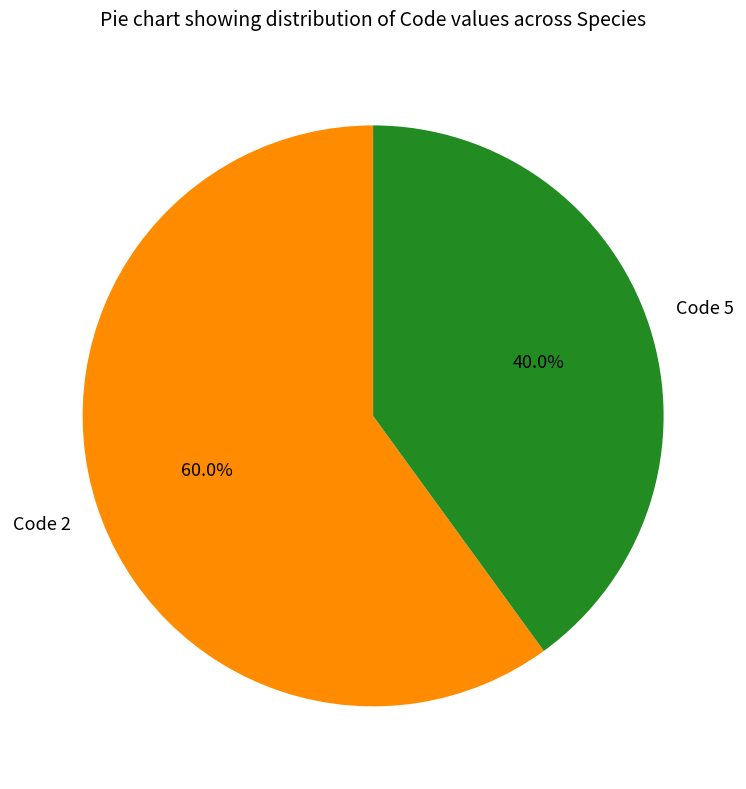

Is there any slice that represents more than half of the pie?

Yes